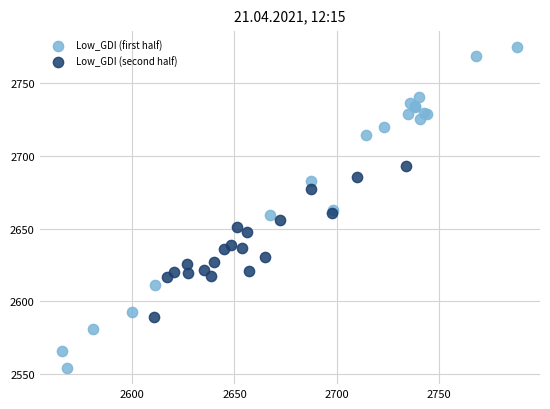

Which series has the largest Y range (max minus min)?

Low_GDI (first half)